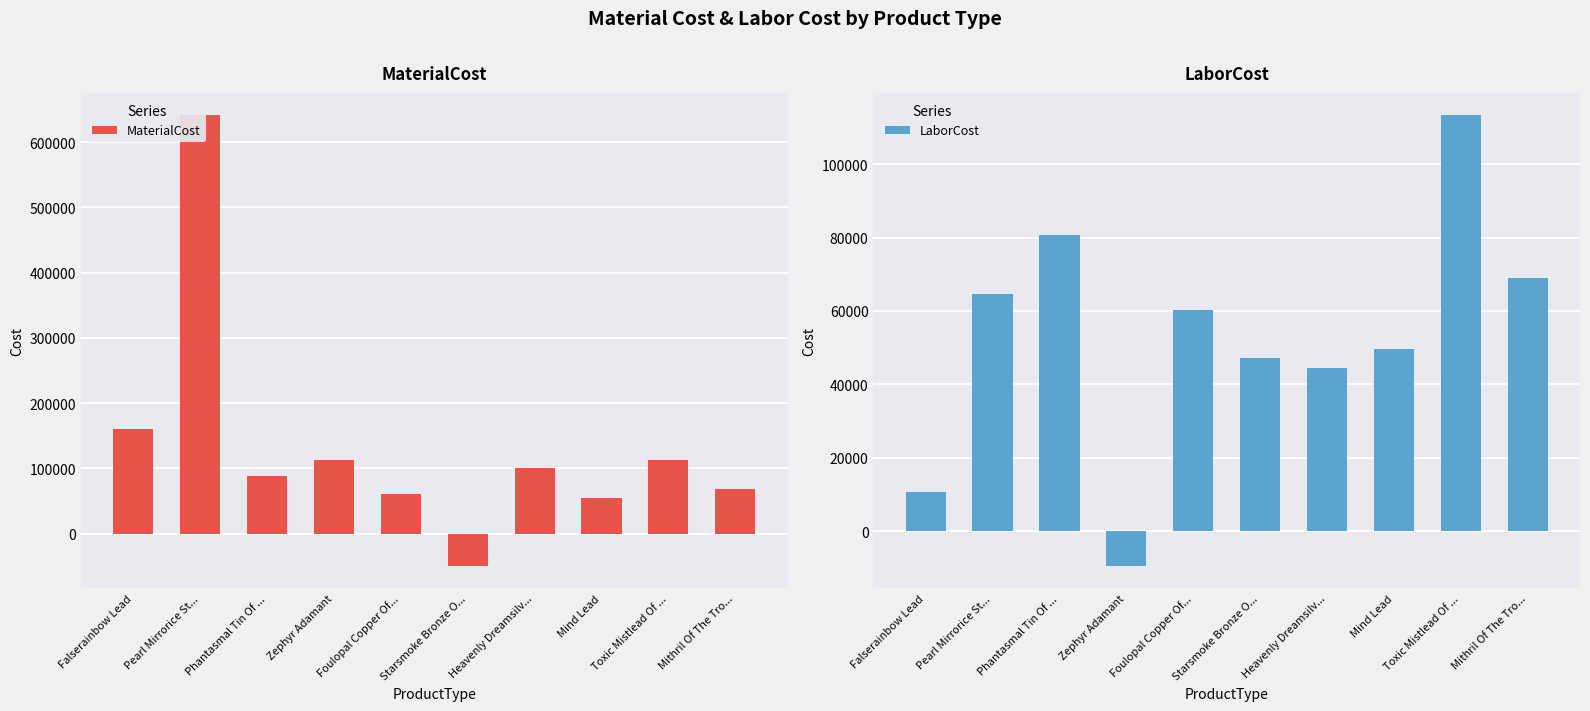

True or false: MaterialCost has a value of 43536.6 at Mithril Of The Tro....

False